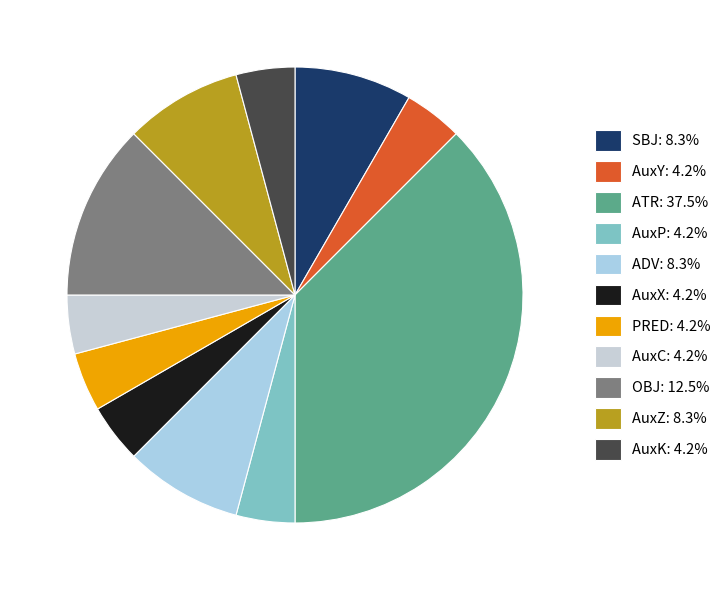

What portion of the pie excludes AuxX?

95.8%